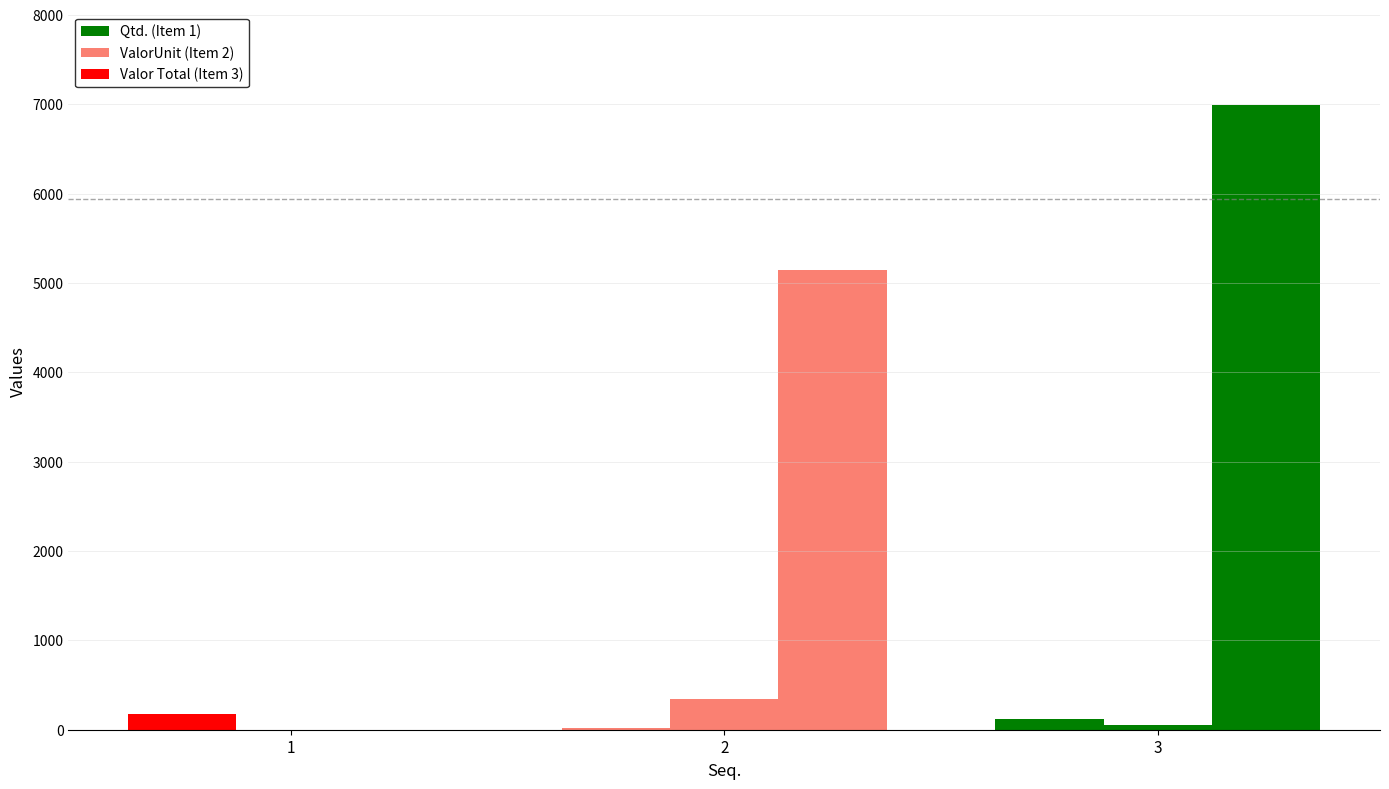

Reading right to left, extract all data points from this chart.

Qtd.: 3=125.0	2=15.0	1=180.0
ValorUnit: 3=55.9	2=343.2	1=0.0
Valor Total: 3=6987.5	2=5148.0	1=0.0